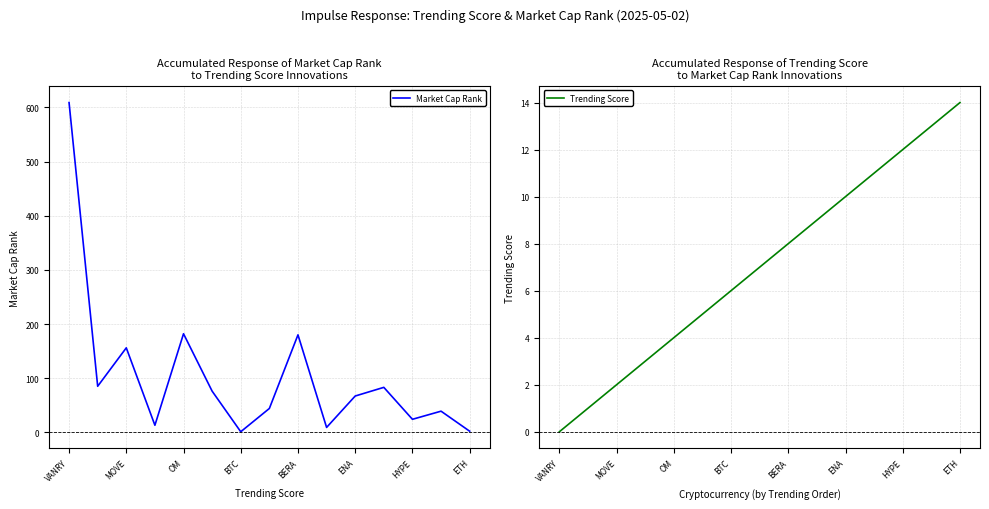

The Market Cap Rank series shows 83 at 11. True or false?

True